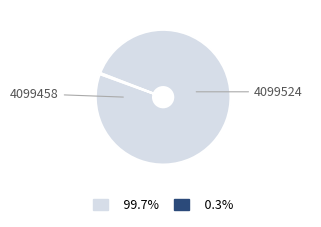

Does any single category account for the majority?

Yes